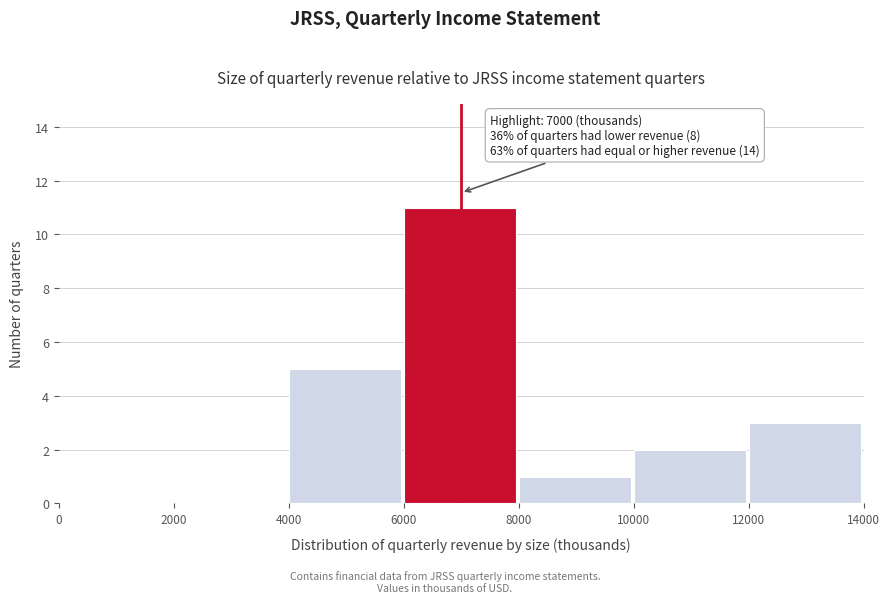

Which range on the x-axis has the tallest bar?

6000 to 8000